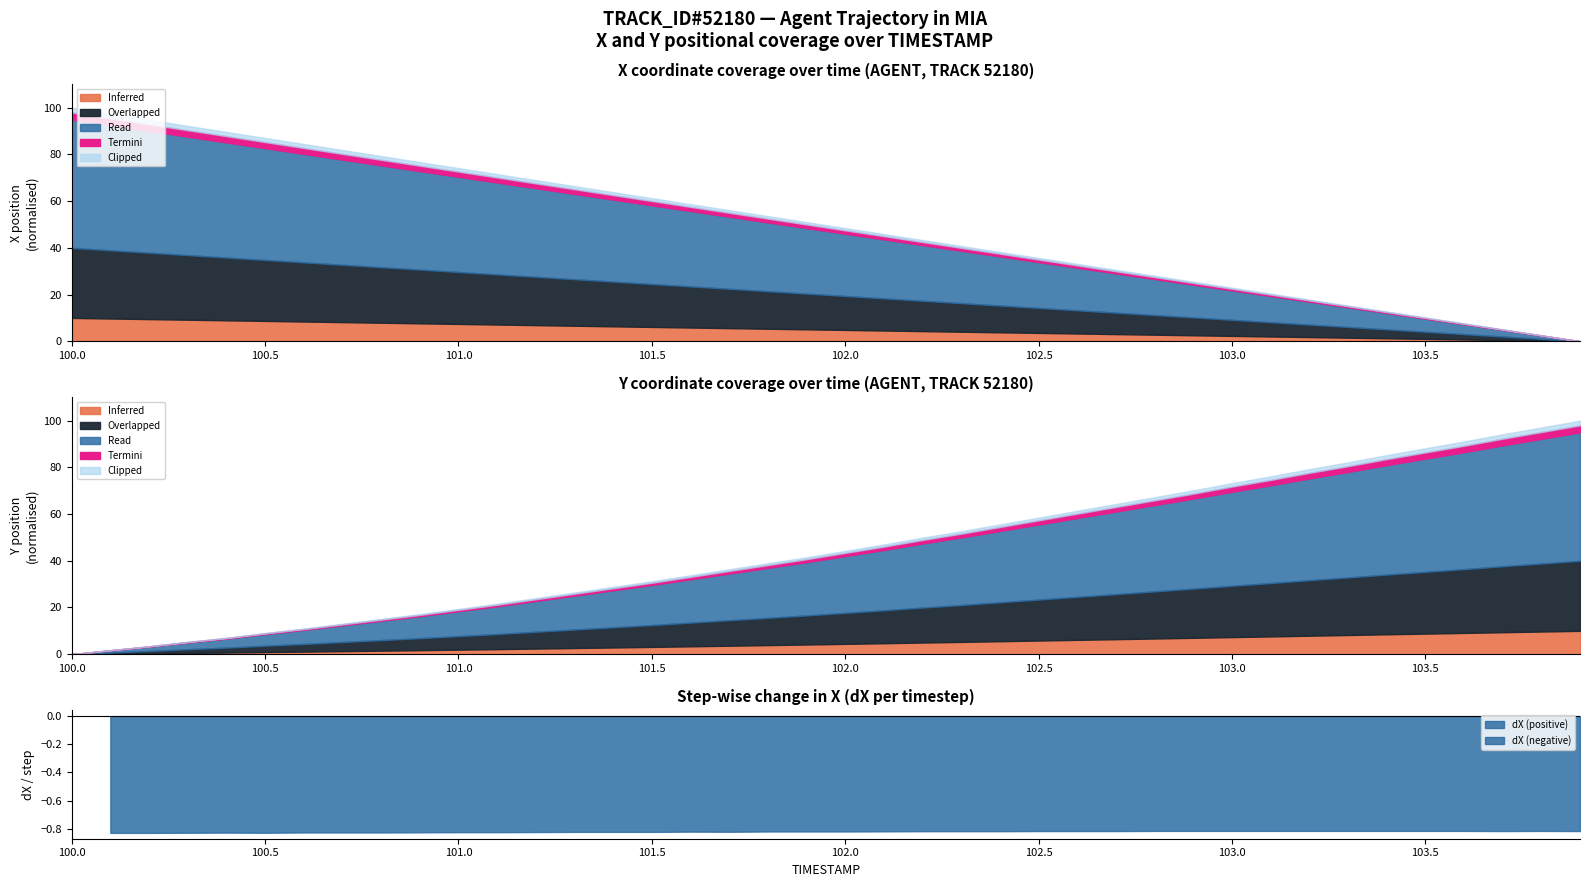

What is the label of the 34th point from the left?

103.3